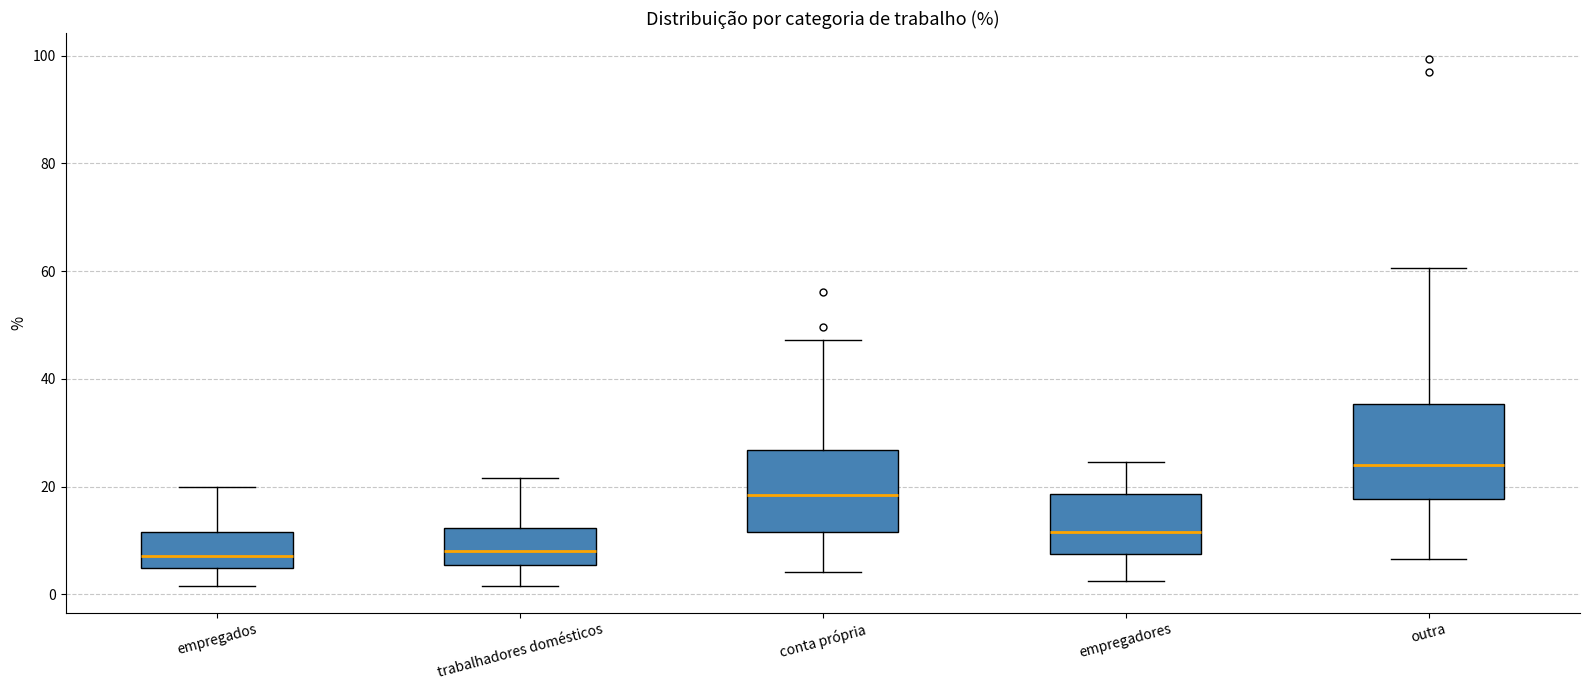

Comparing the boxes themselves (not the whiskers), which one is the tallest?

outra